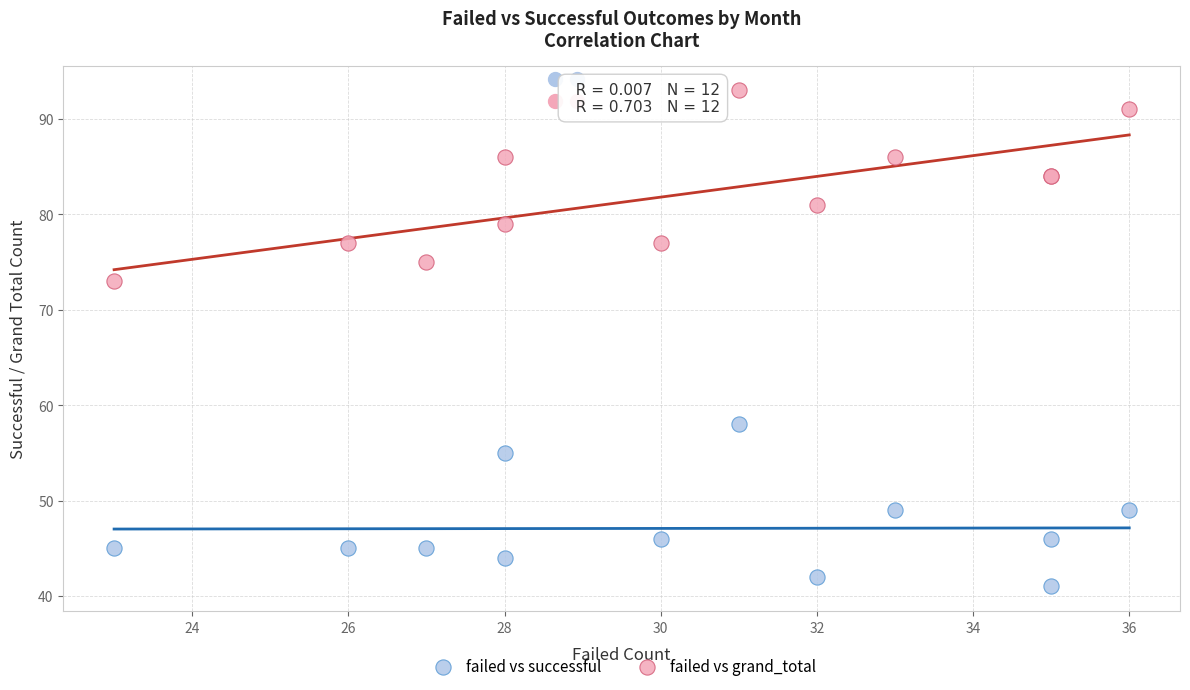

What are all the series names shown in the legend?

failed vs successful, failed vs grand_total